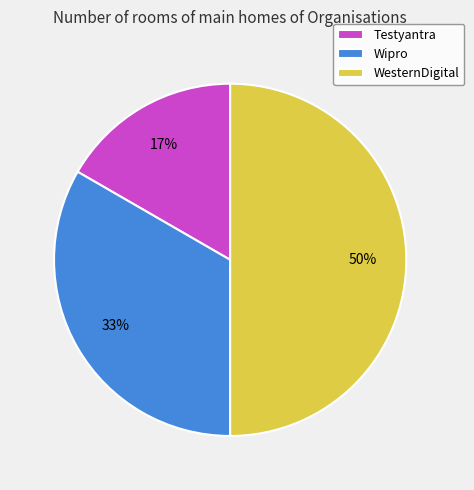

How many segments does this pie chart have?

3